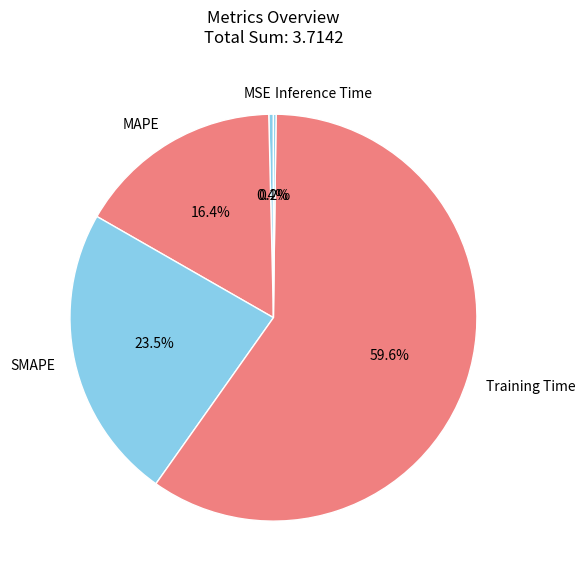

Does MAPE represent more than half of the total?

No